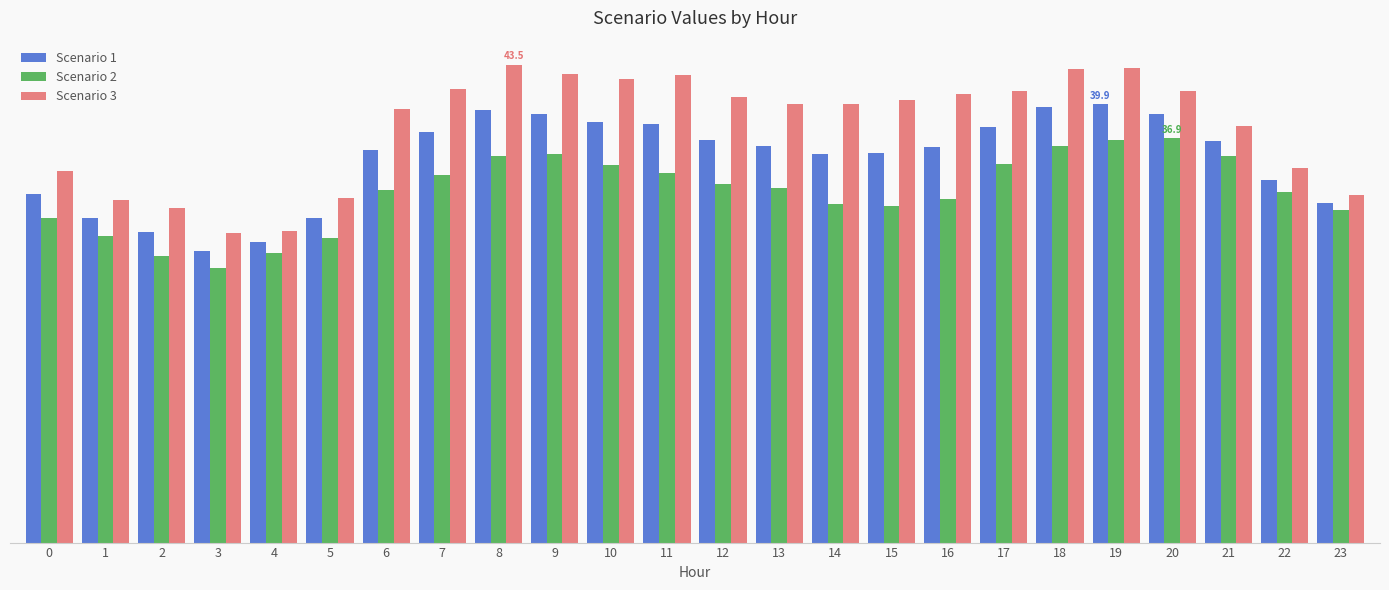

What is the difference between the highest and lowest values at 21?

2.7